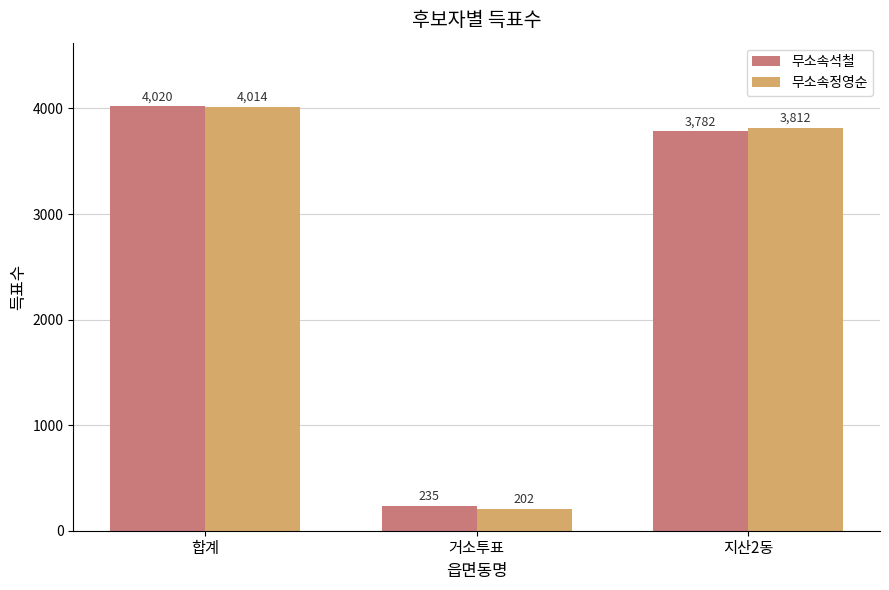

The value of 무소속정영순 at 거소투표 is 202. True or false?

True